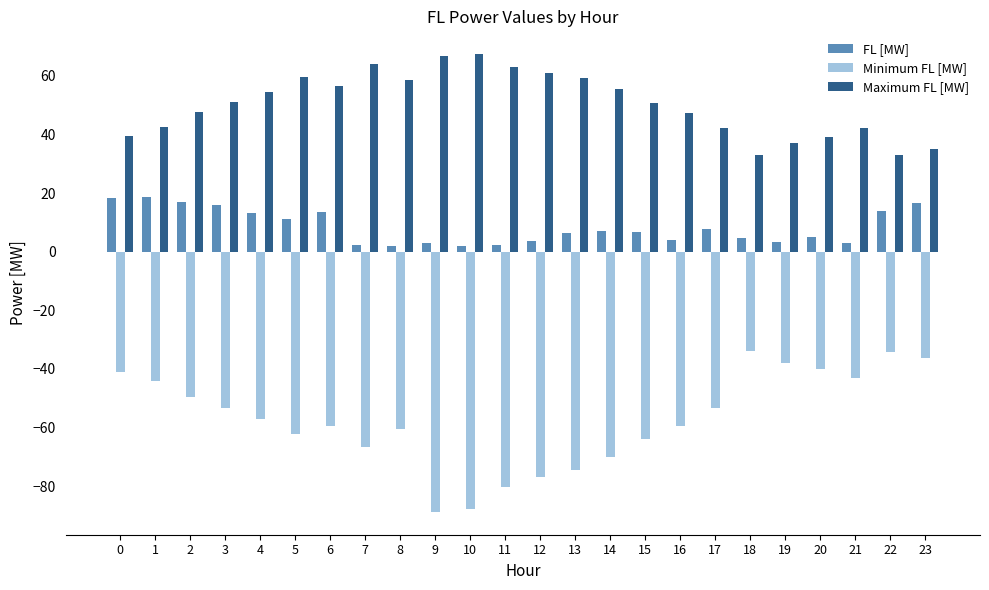

How many bars are there in each group?

3